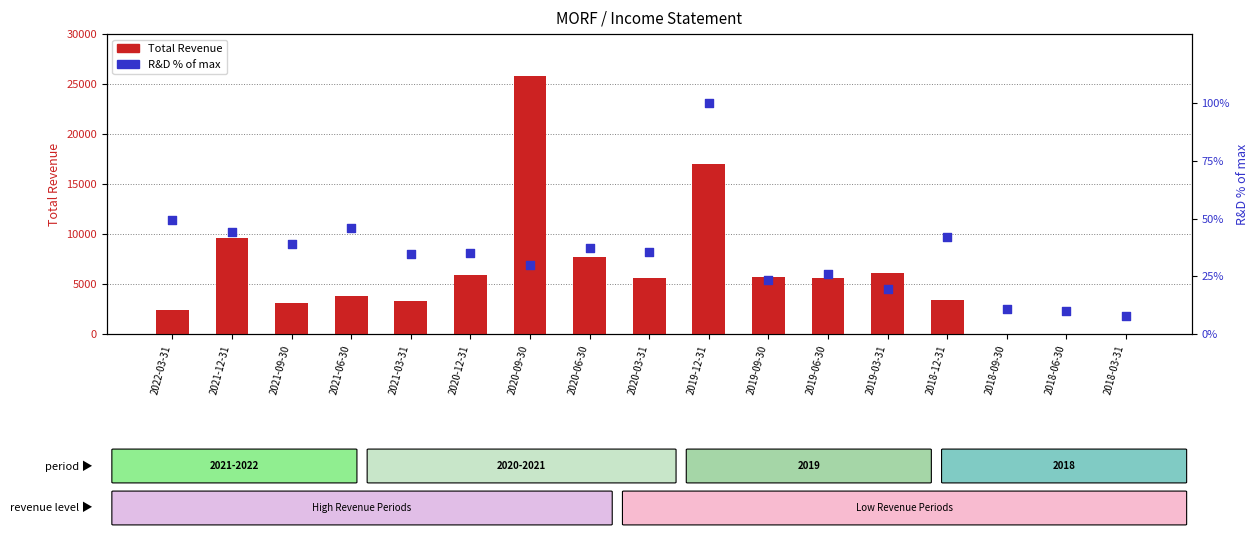

At how many categories does at least one series exceed 6275?

4